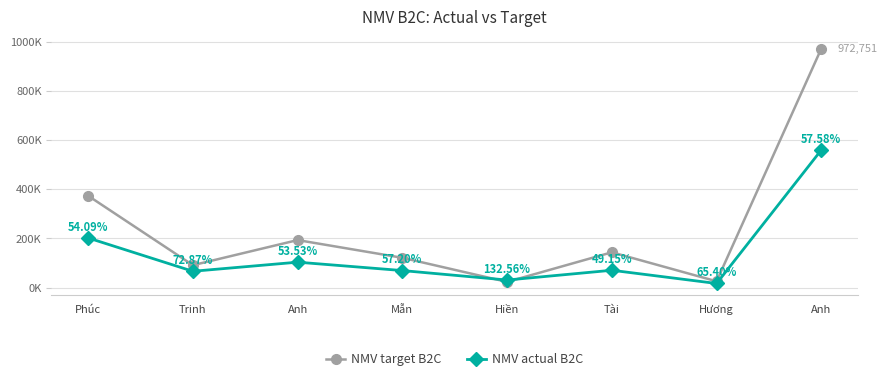

Does the chart have visible grid lines?

Yes